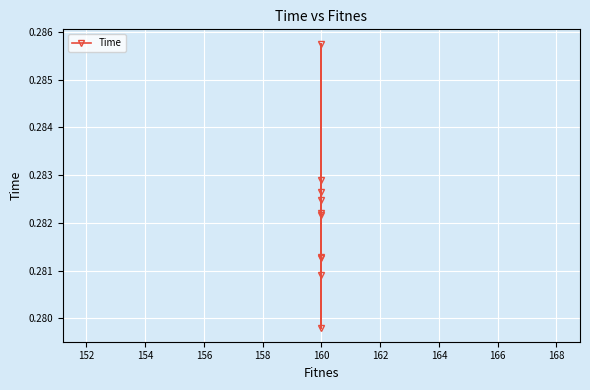

Between 158 and 160, which is larger?

160